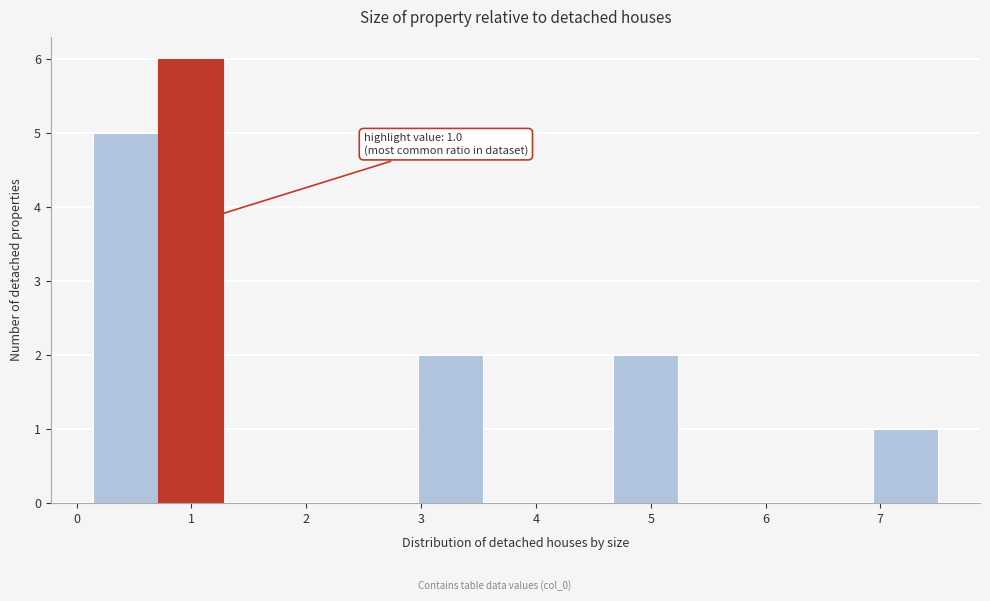

Which range on the x-axis has the tallest bar?

0.7 to 1.3